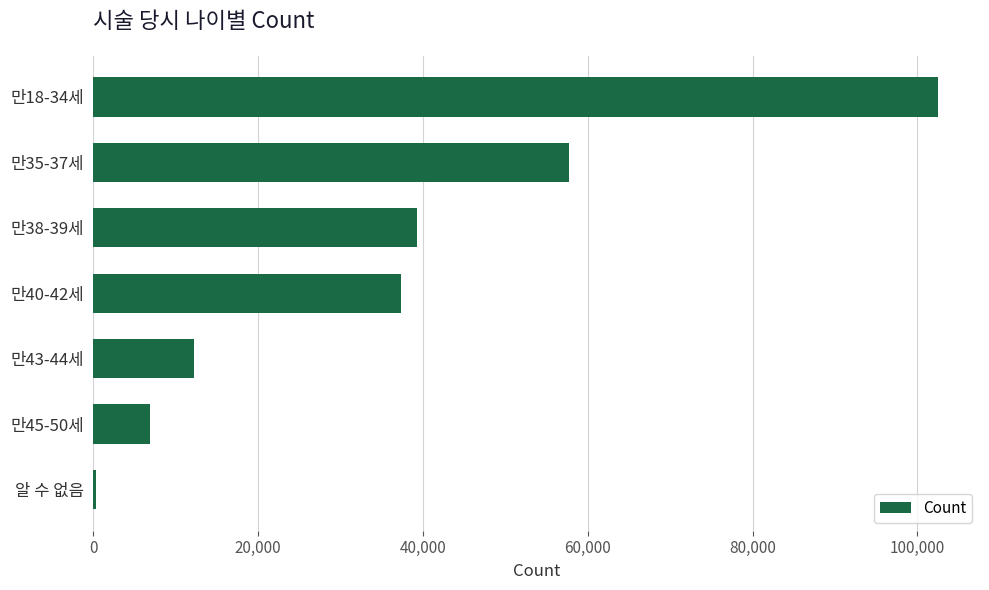

Which has a higher value, 만43-44세 or 만35-37세?

만35-37세